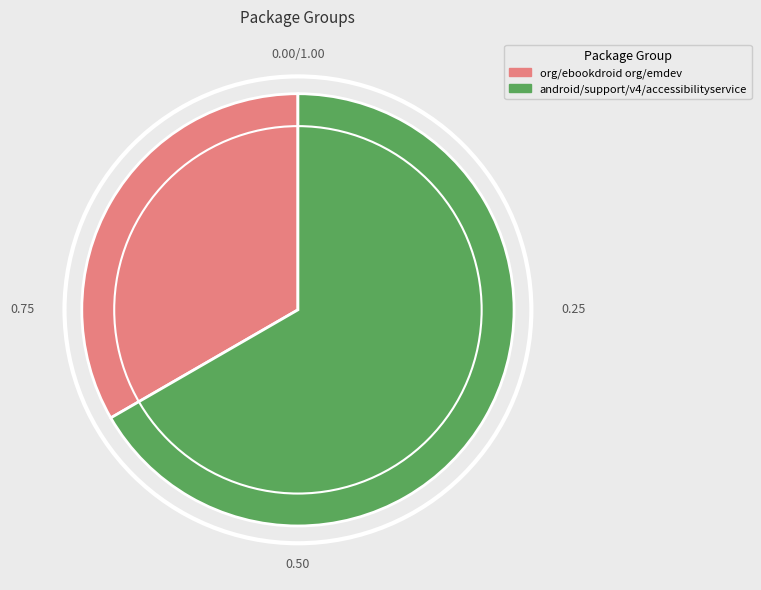

Rank the categories by value from highest to lowest.

android/support/v4/accessibilityservice, org/ebookdroid org/emdev